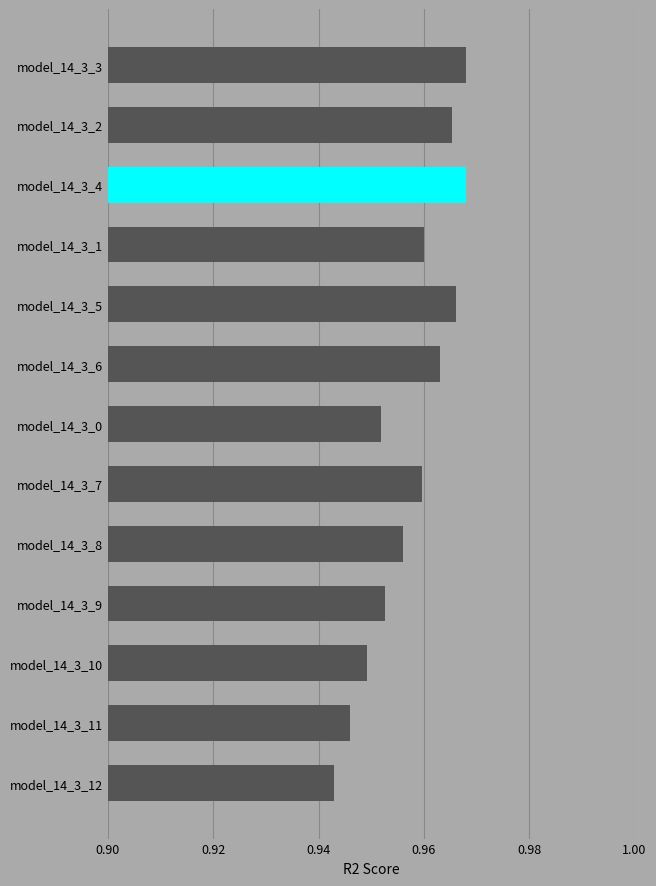

At which category does the chart reach its minimum across all series?

model_14_3_12